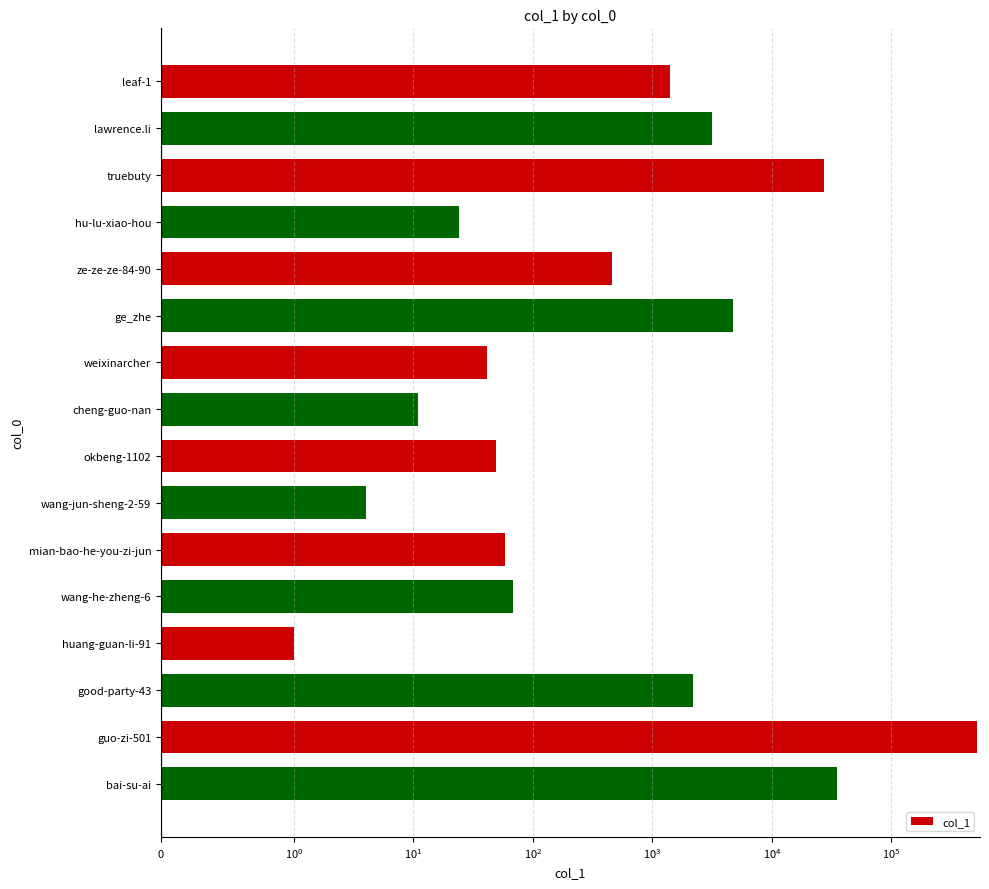

Does the chart contain stacked bars?

No